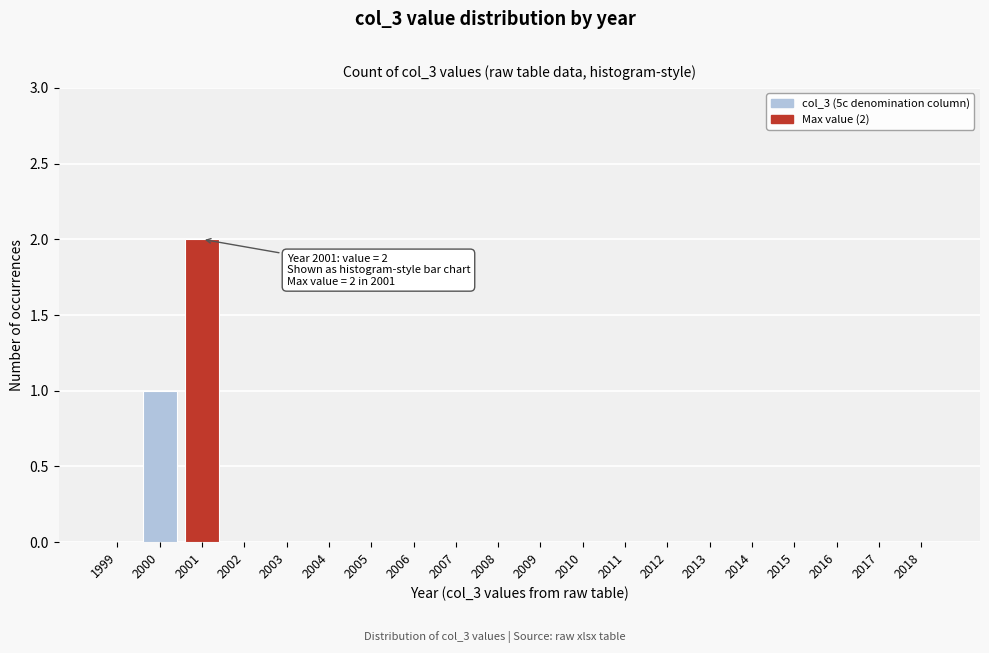

Reading left to right, transcribe all the data shown in this chart.

1999=0	2000=1	2001=2	2002=0	2003=0	2004=0	2005=0	2006=0	2007=0	2008=0	2009=0	2010=0	2011=0	2012=0	2013=0	2014=0	2015=0	2016=0	2017=0	2018=0